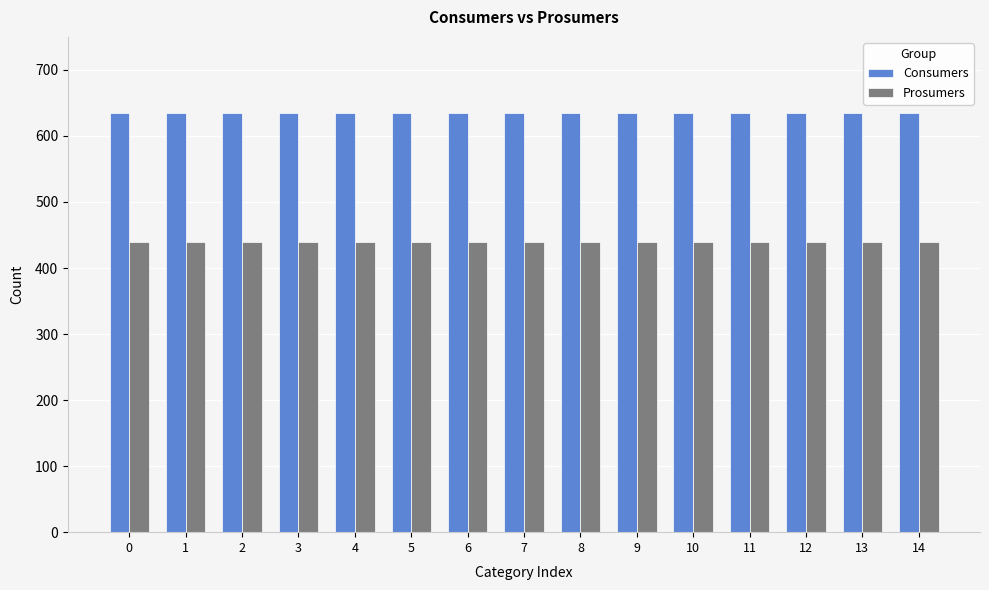

List the series in order of their overall mean, highest first.

Consumers, Prosumers